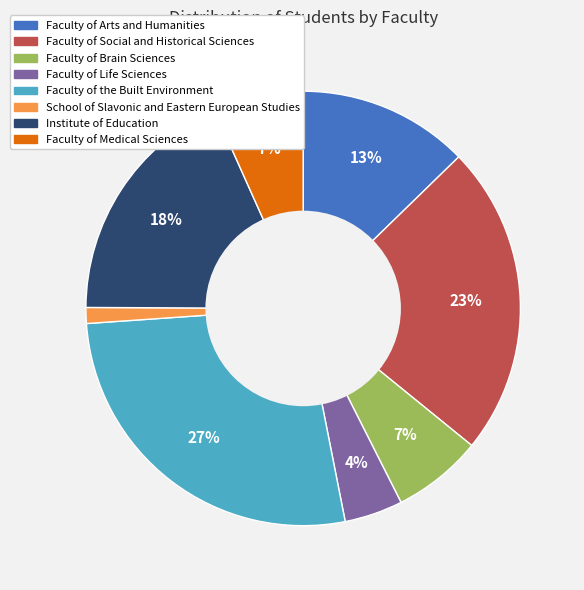

Is it true that Institute of Education is 6% of the pie?

False